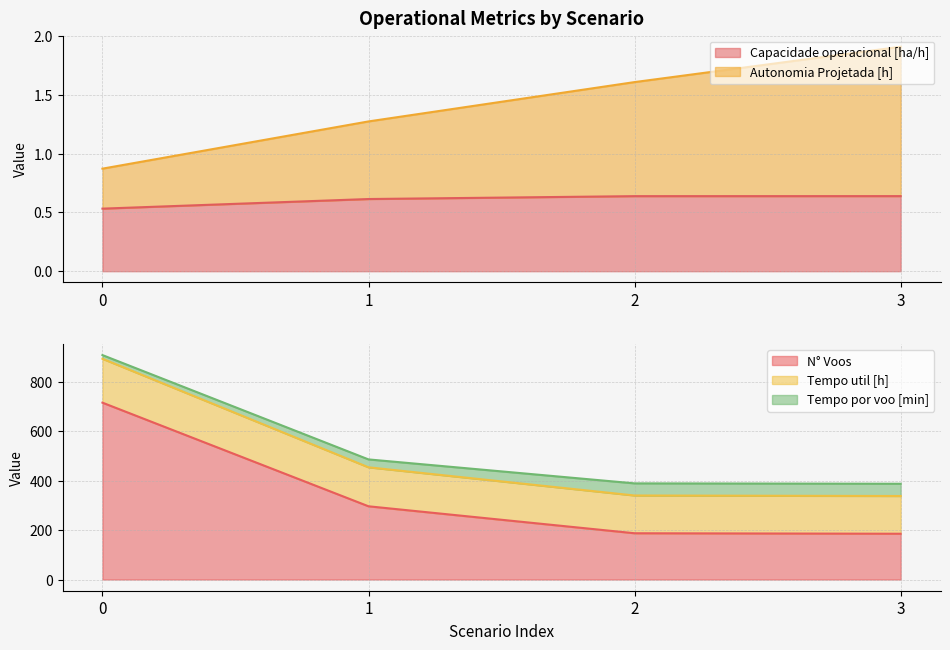

What value does the Autonomia Projetada [h] series have at 3?

1.9